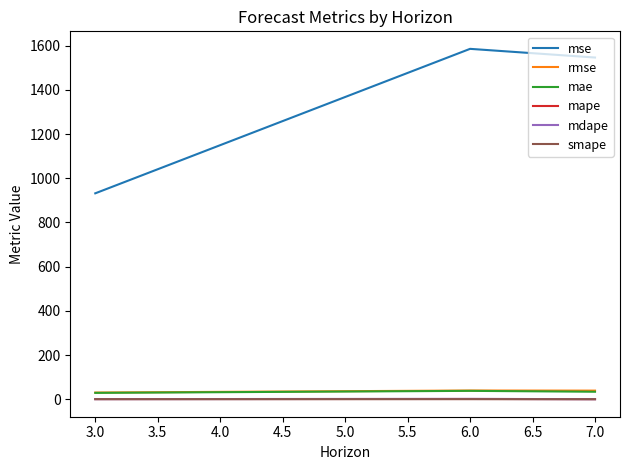

How many values in the mse series exceed 1545?

2